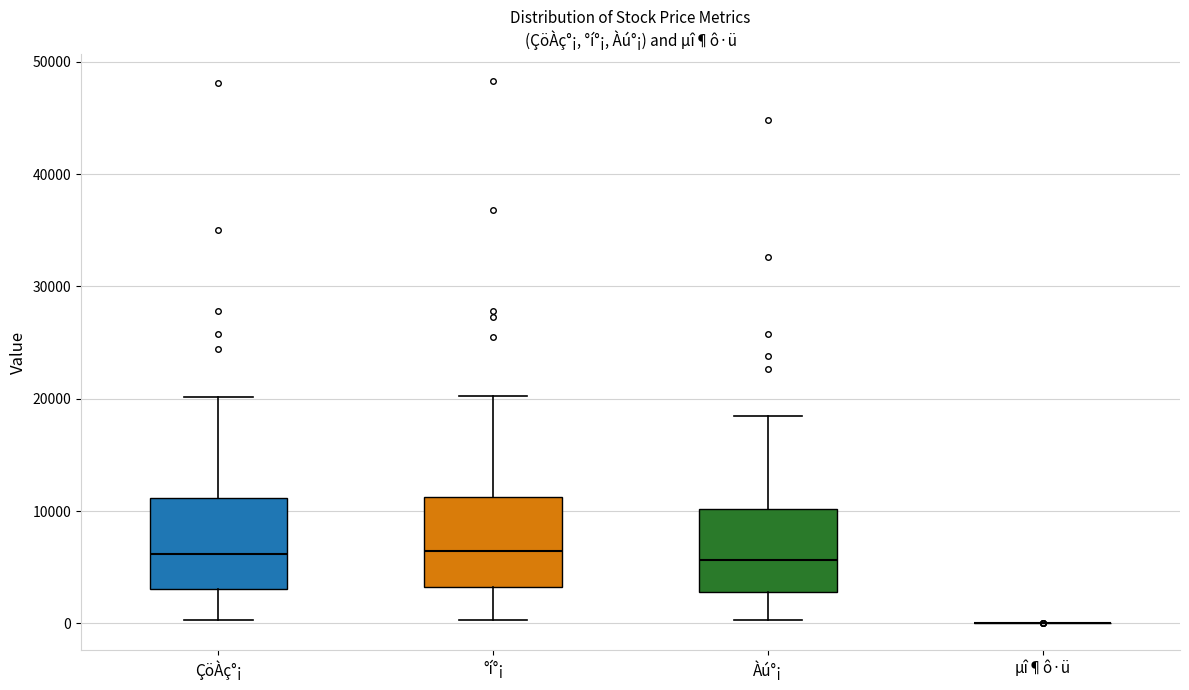

Reading left to right, read every box against the y-axis: the position of its median line, the range the box covers, and the ends of its whiskers. The values are not printed on the chart, so give them approximately, as read against the axis.

ÇöÀç°¡: median 6000, box 3000 to 11000, whiskers 0 to 20000
°í°¡: median 6000, box 3000 to 11000, whiskers 0 to 20000
Àú°¡: median 6000, box 3000 to 10000, whiskers 0 to 19000
µî¶ô·ü: box collapsed to a line at 0, whiskers 0 to 0